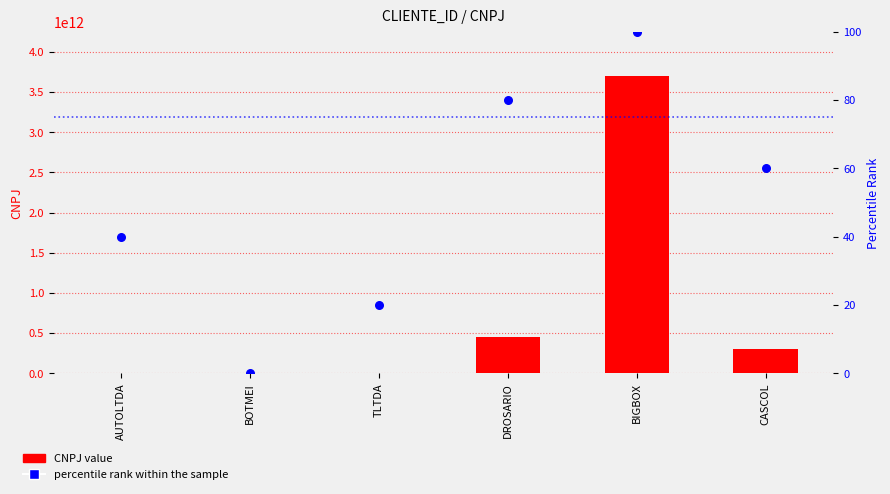

At how many categories does at least one series exceed 2120866902837?

1